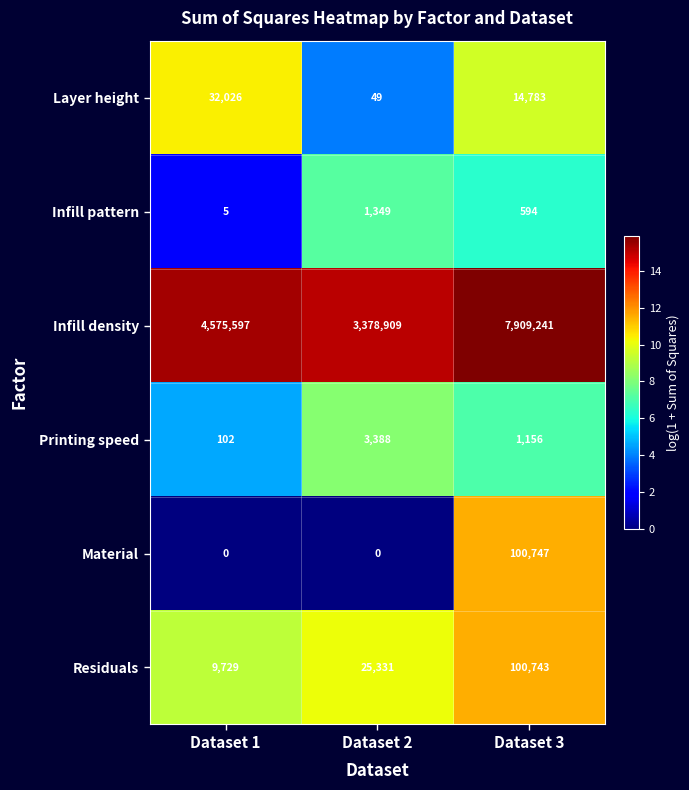

Which series has the largest total across all categories?

Infill density